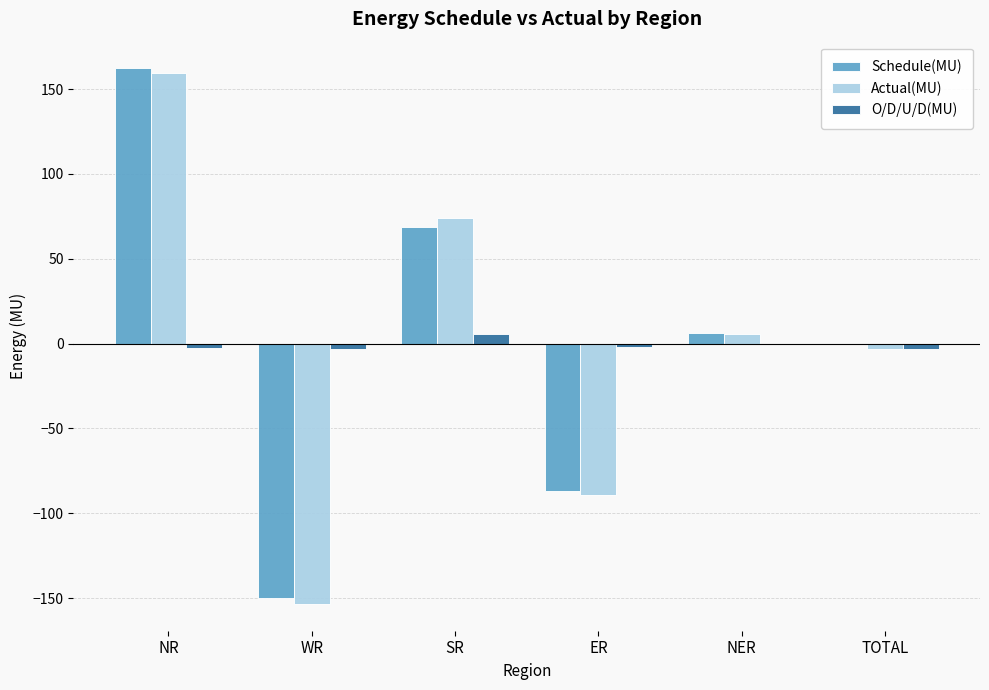

What is the greatest value displayed?

162.2